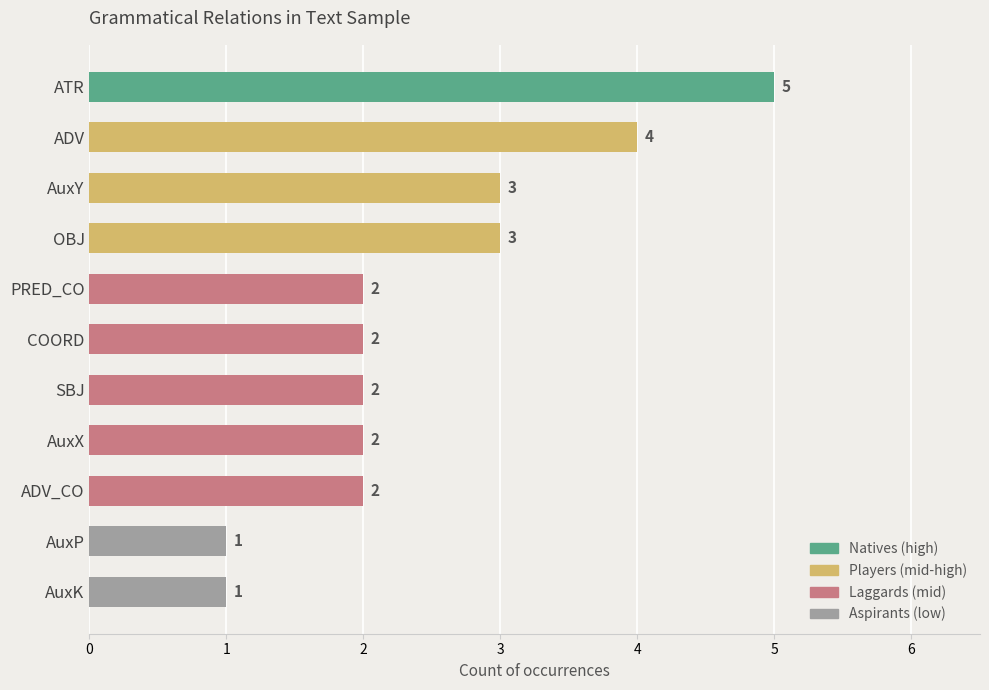

Reading top to bottom, list all the values displayed in this chart.

5	4	3	3	2	2	2	2	2	1	1